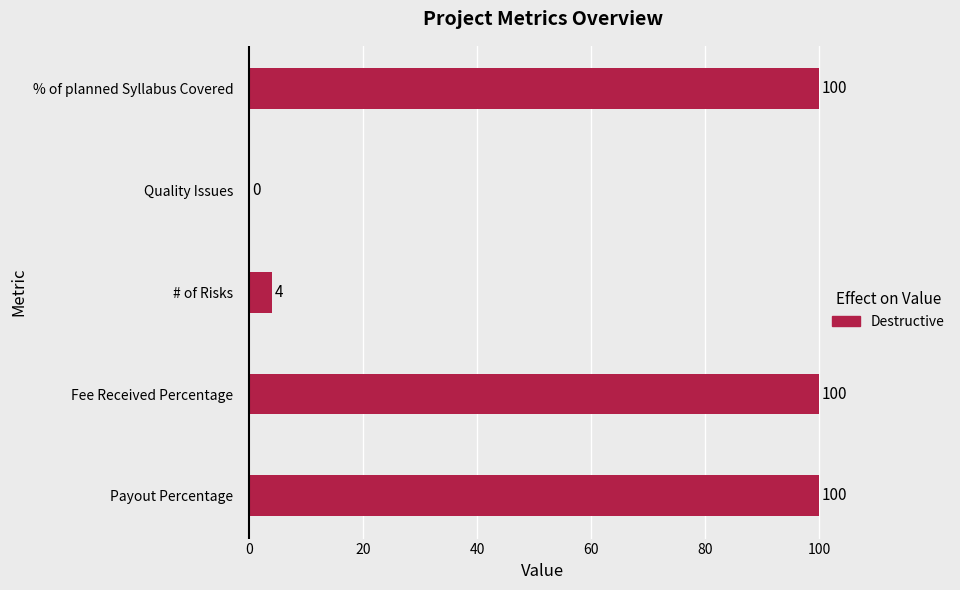

What is the change in value from # of Risks to % of planned Syllabus Covered?

+96